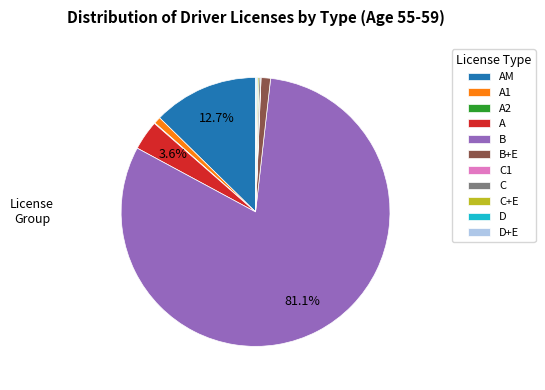

Between B+E and AM, which is larger?

AM